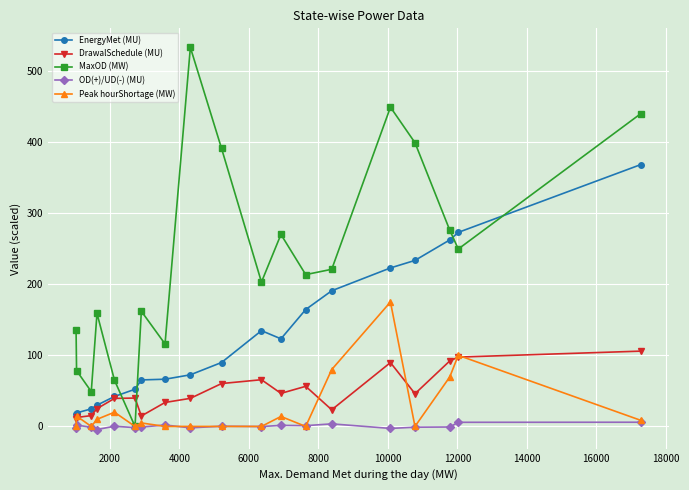

True or false: OD(+)/UD(-) (MU) and EnergyMet (MU) cross at least once.

False